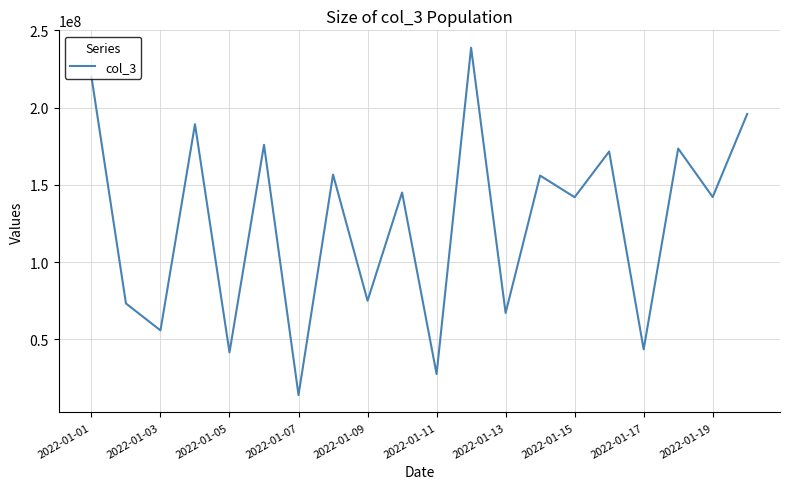

What is the maximum value shown in the chart?

238812160